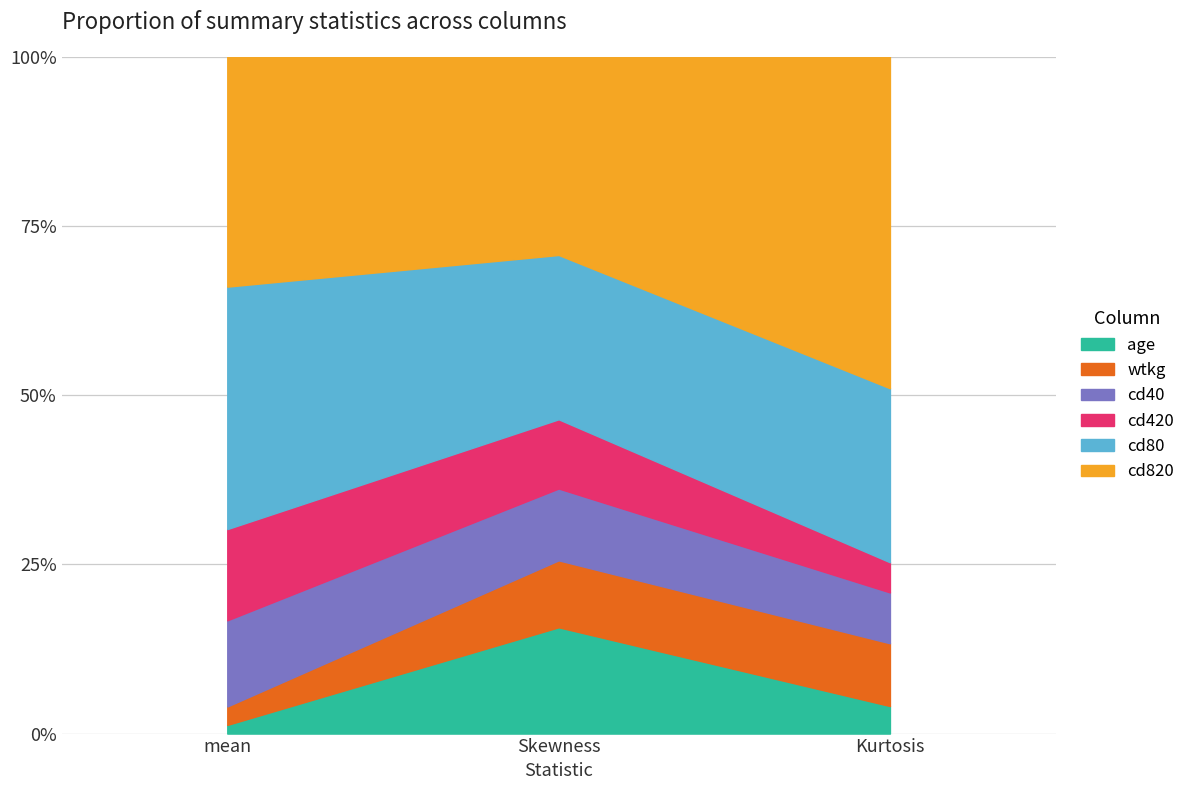

At mean, list the series in order from largest to smallest.

cd80, cd820, cd420, cd40, wtkg, age